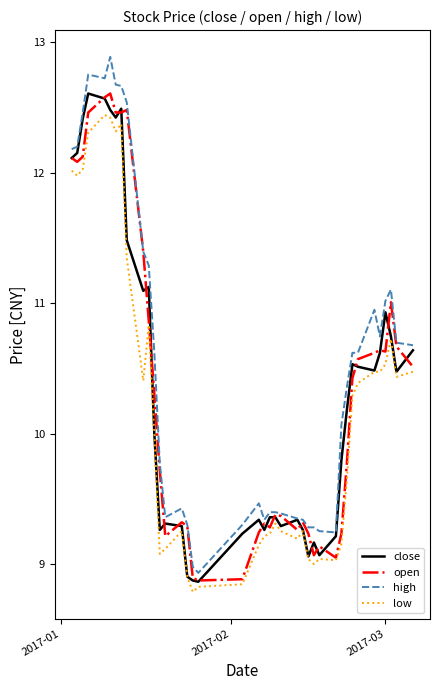

What is the minimum value for low?

8.8